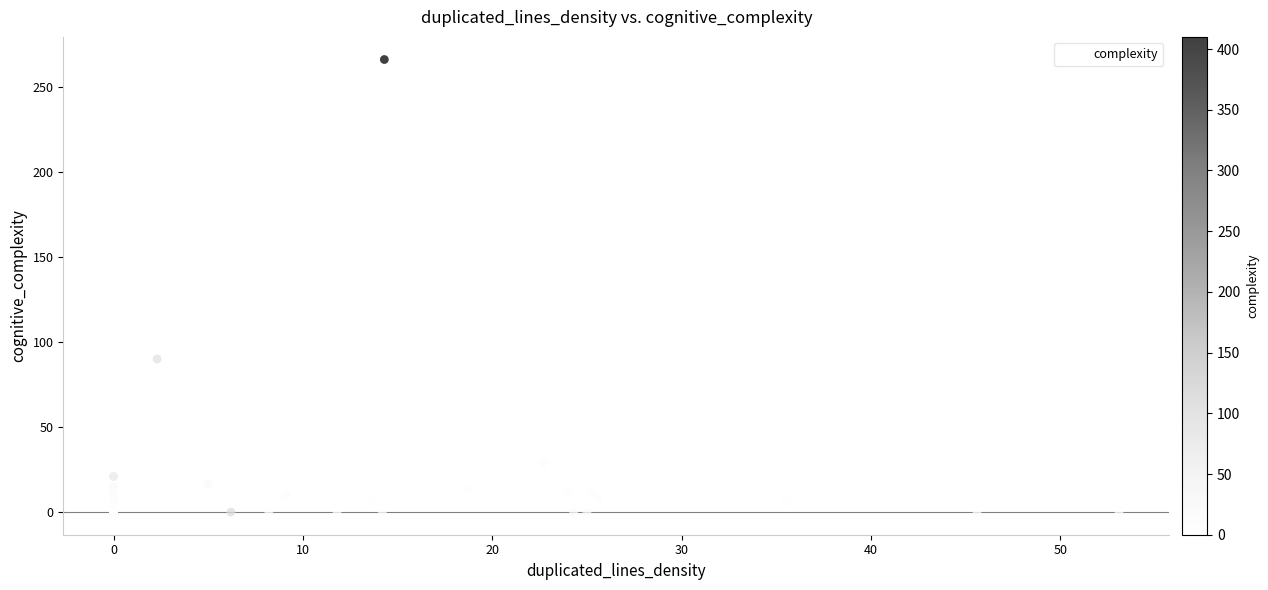

What Y value in the scatter plot is closest to 133?

90